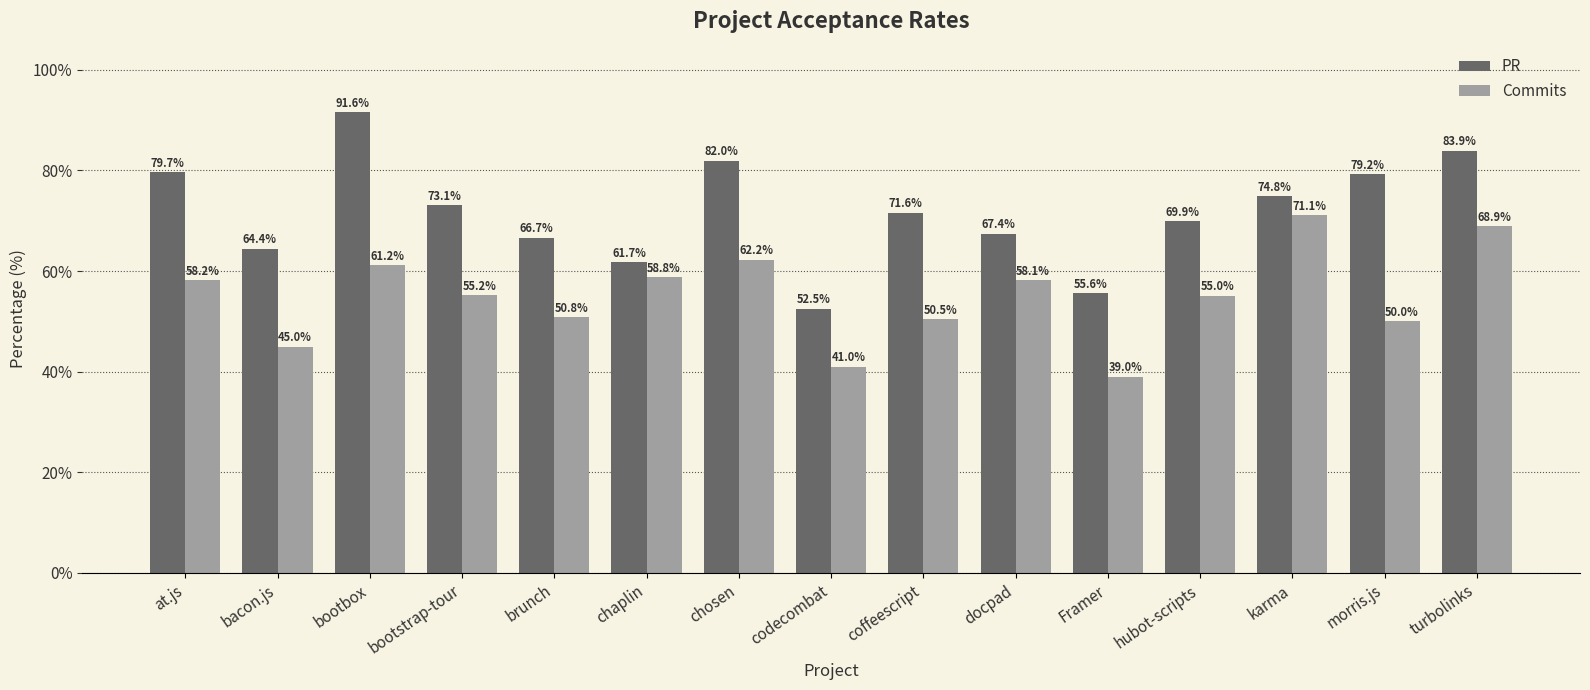

Where is Commits nearest to the value 55?

hubot-scripts